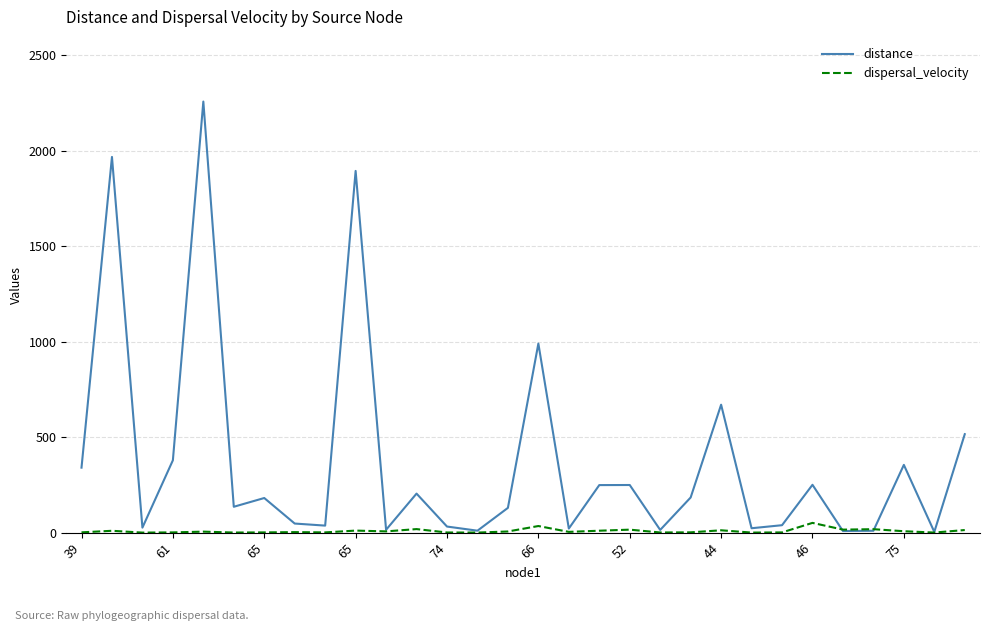

Which series has the largest total across all categories?

distance